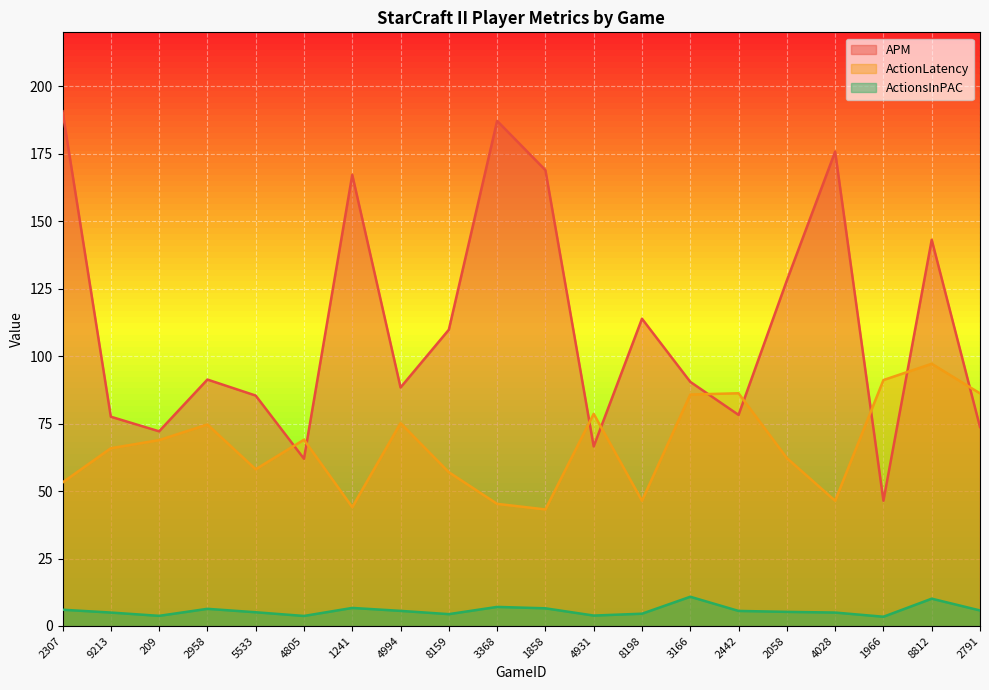

What is the difference between the highest and lowest values at 3166?

79.6